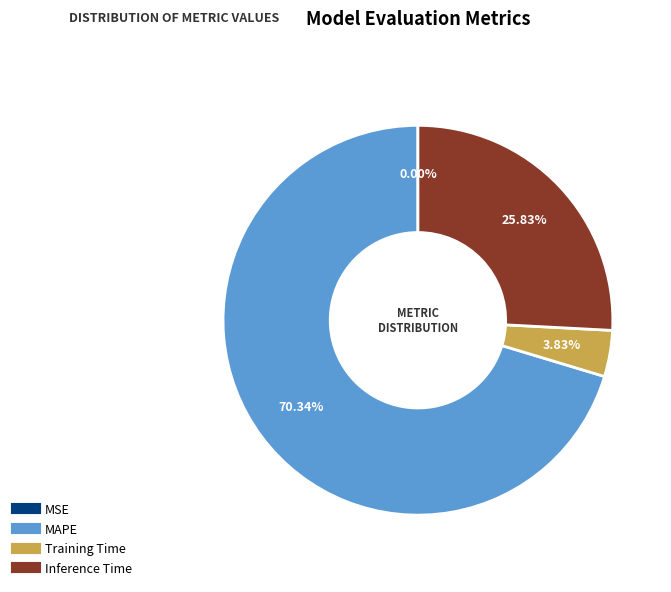

Approximately how many times larger is the value at Inference Time compared to MAPE?

0.4